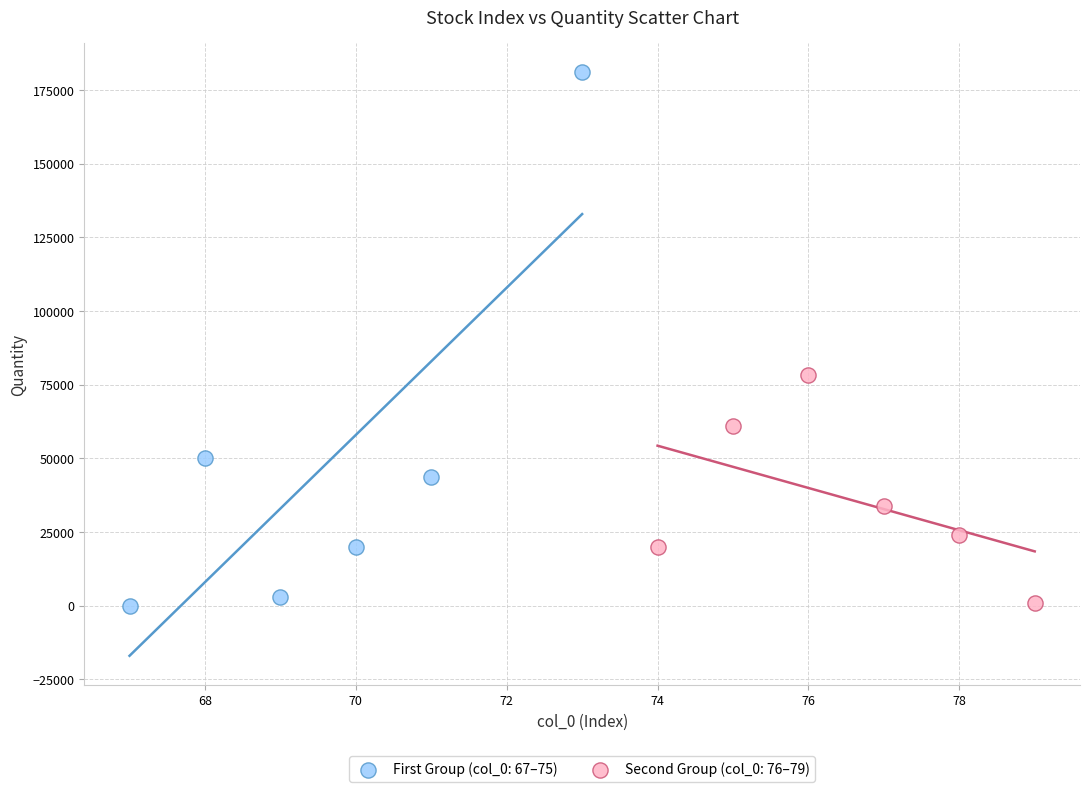

Which series has the largest Y range (max minus min)?

First Group (col_0: 67–75)